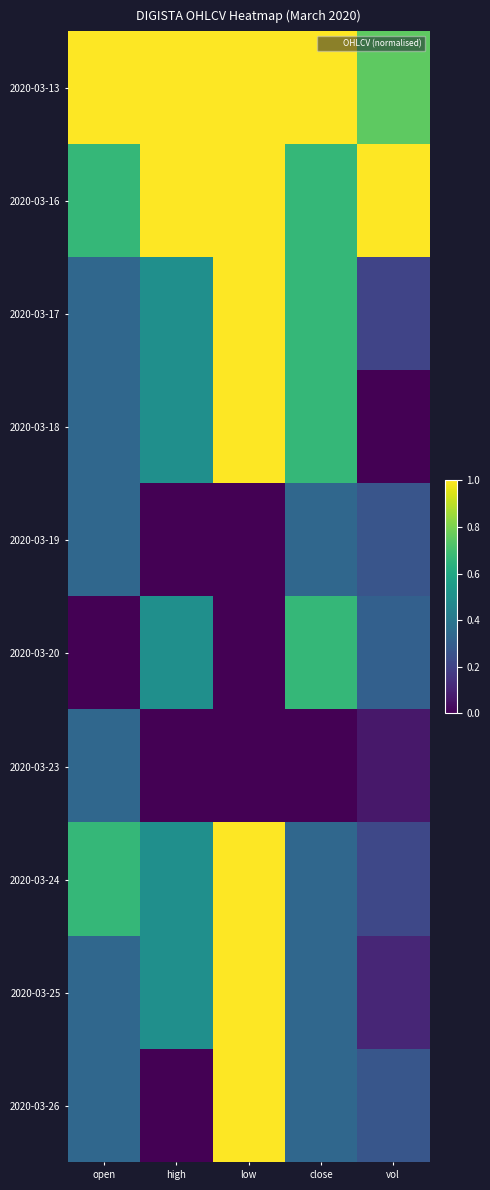

What is the total value across all series at low?

7.0